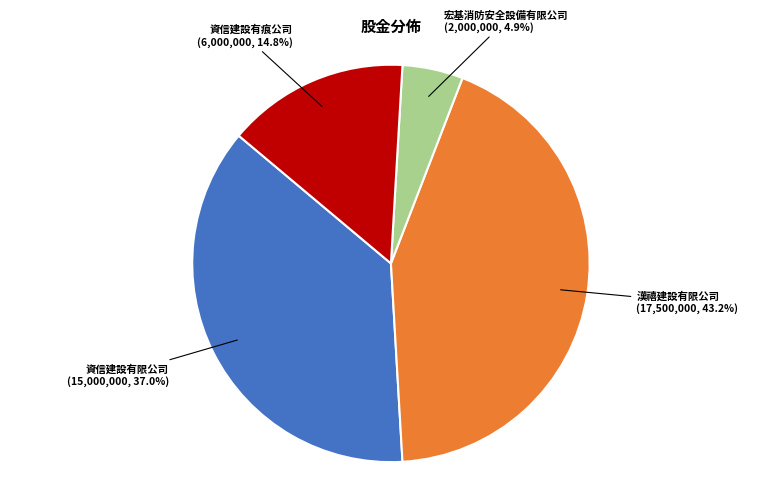

Is there any slice that represents more than half of the pie?

No